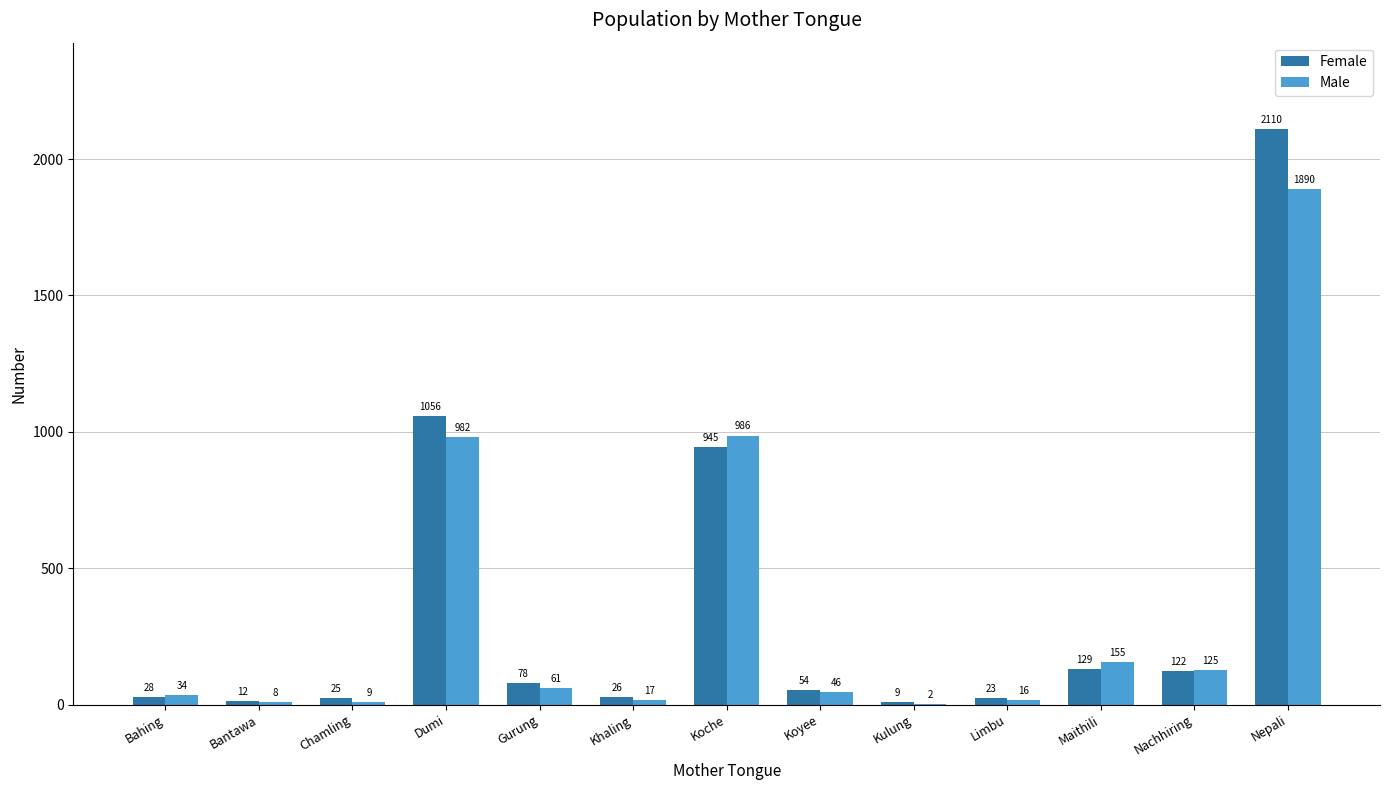

How many groups of bars are there?

13